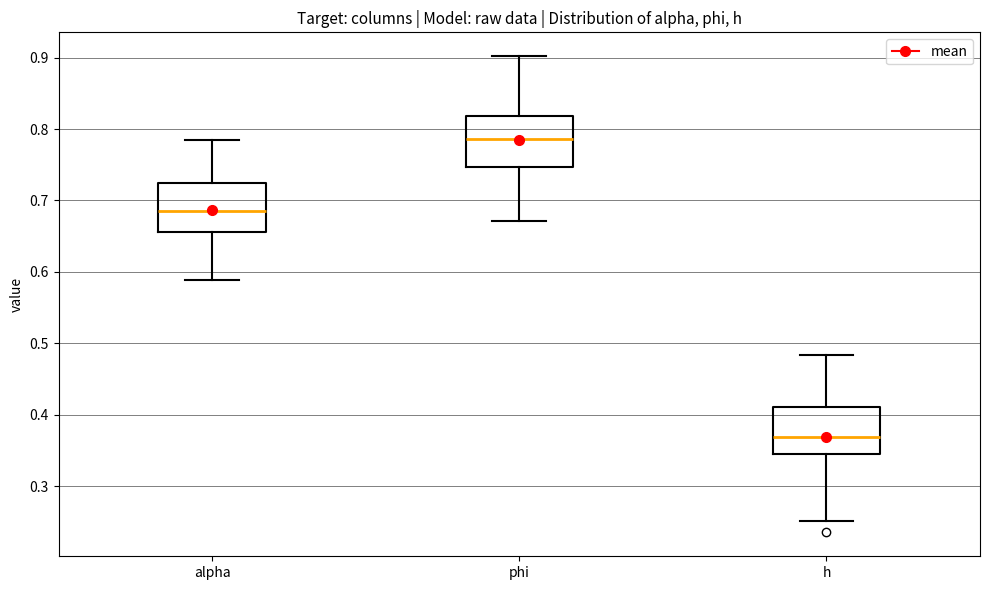

Reading left to right, transcribe this box plot: for each box, give where its median line is, the range the box spans, and where its two whiskers end, as read against the y-axis. The values are not printed on the chart, so give them approximately, as read against the axis.

alpha: median 0.69, box 0.66 to 0.72, whiskers 0.59 to 0.79
phi: median 0.79, box 0.75 to 0.82, whiskers 0.67 to 0.90
h: median 0.37, box 0.35 to 0.41, whiskers 0.25 to 0.48